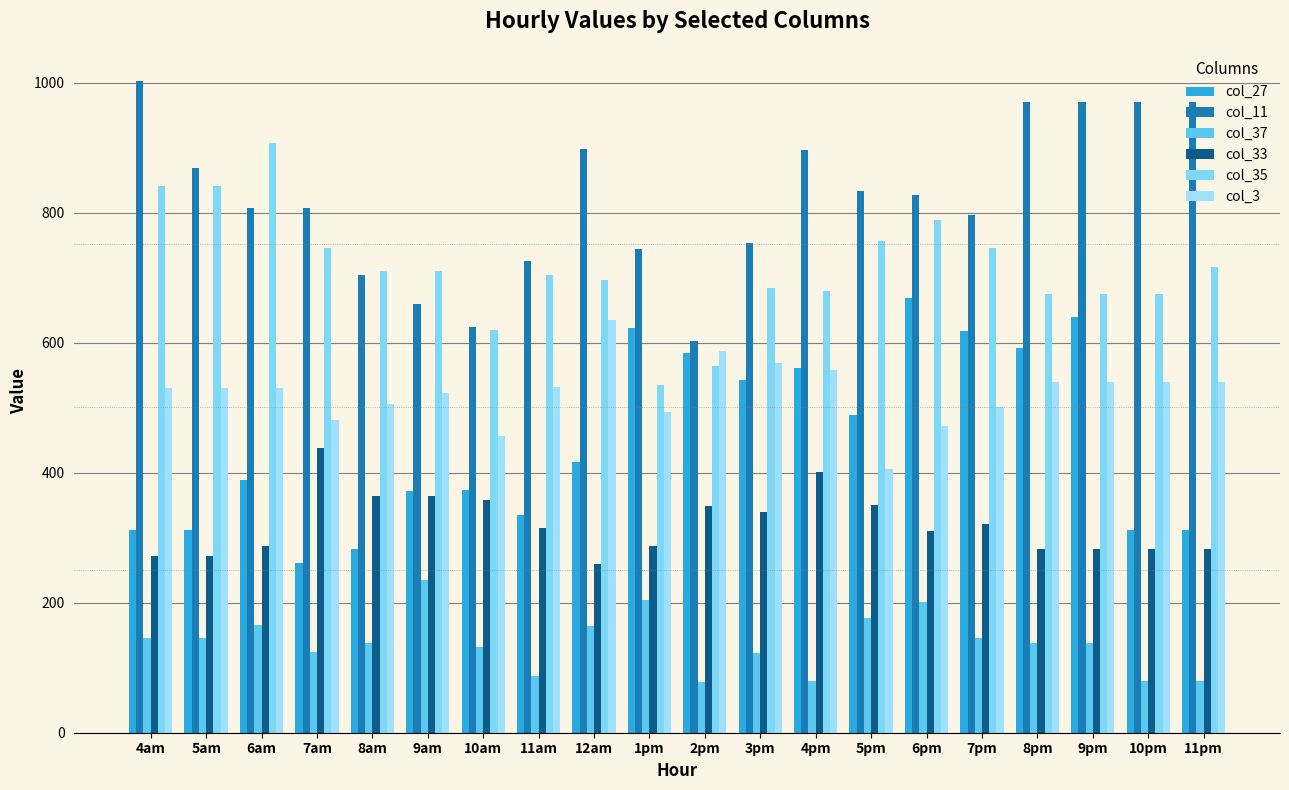

At which label does col_35 reach its peak?

6am